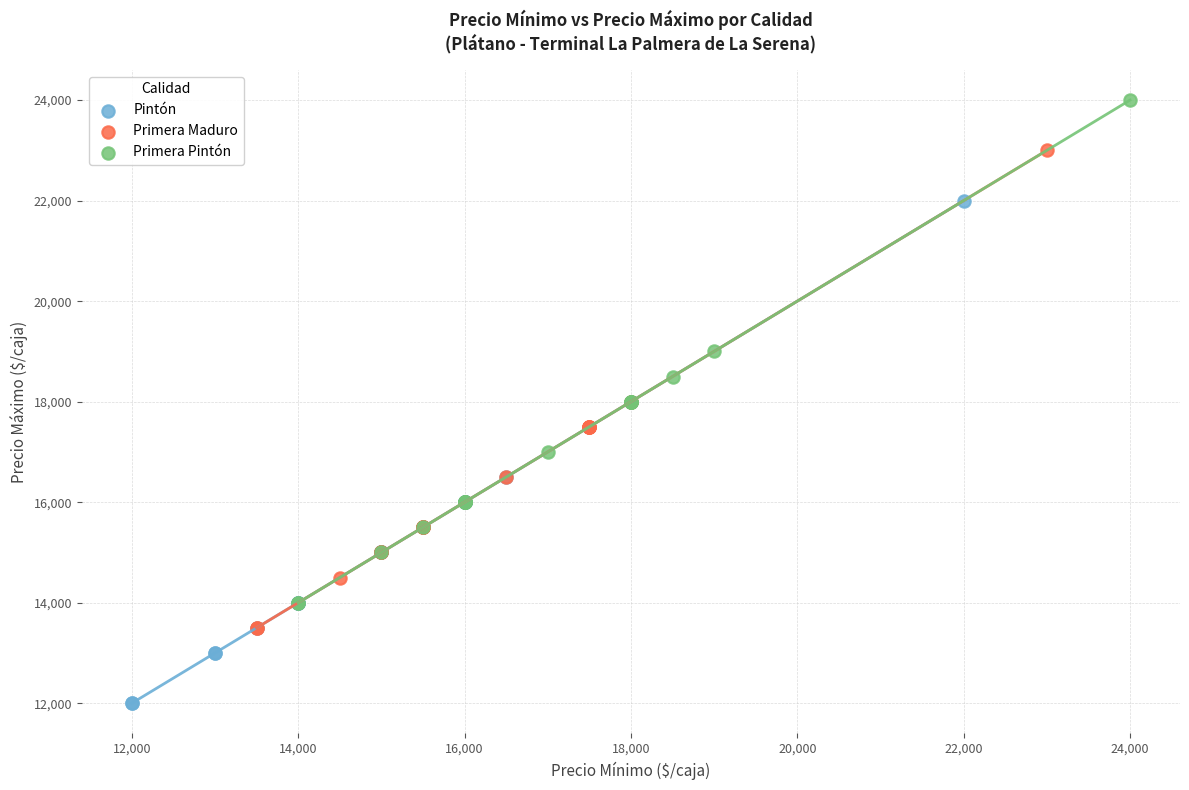

Which series contains the lowest Y value?

Pintón